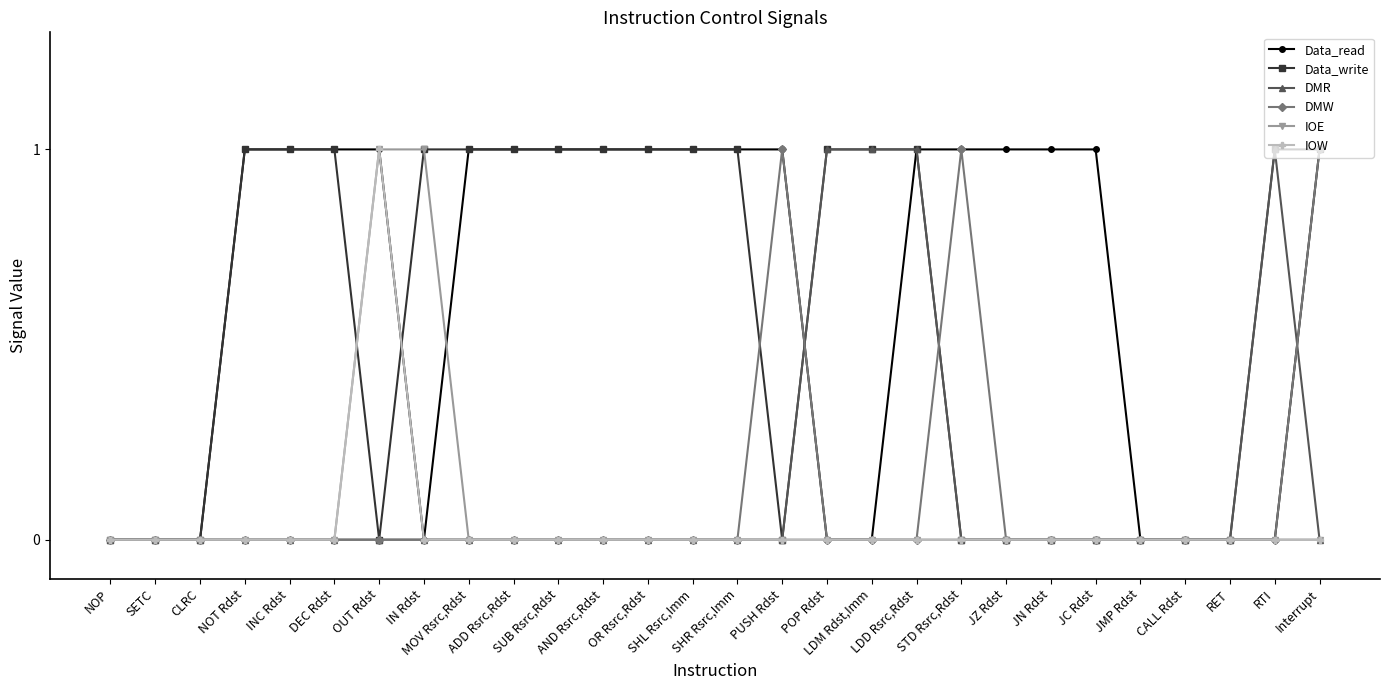

Which series has the largest total across all categories?

Data_read